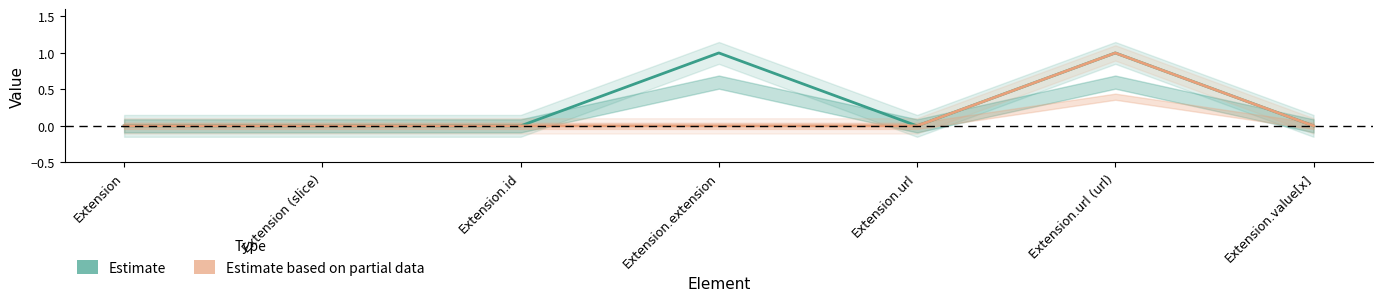

Does the chart have visible grid lines?

No